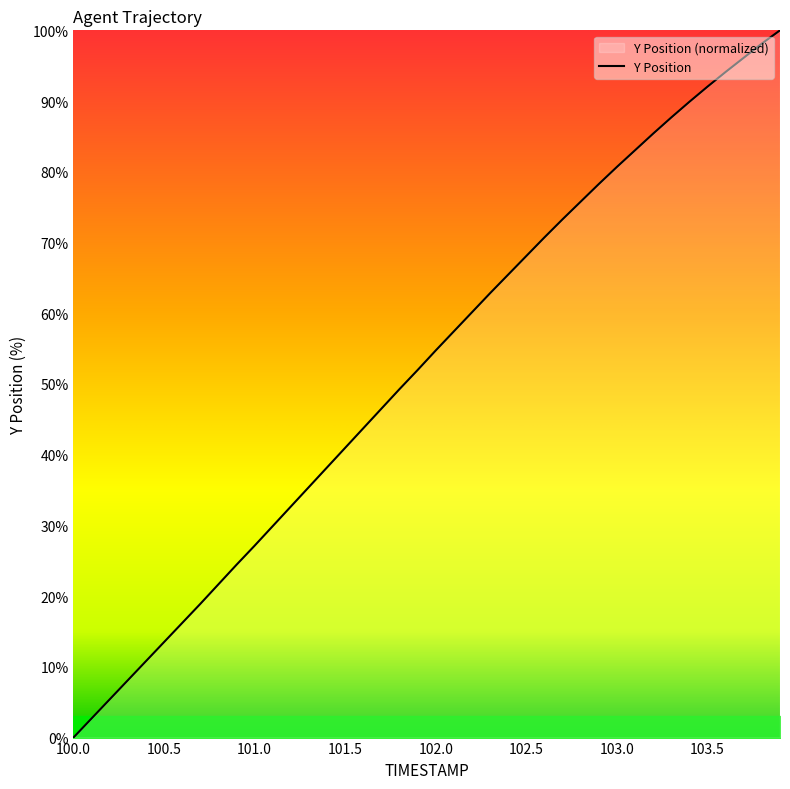

Reading right to left, what are all the values shown in this chart?

103.9=100.0	103.8=98.1	103.7=96.1	103.6=94.1	103.5=92.0	103.4=89.9	103.3=87.7	103.2=85.4	103.1=83.0	103.0=80.7	102.9=78.3	102.8=75.8	102.7=73.3	102.6=70.7	102.5=68.1	102.4=65.5	102.3=62.8	102.2=60.1	102.1=57.4	102.0=54.7	101.9=52.0	101.8=49.3	101.7=46.5	101.6=43.7	101.5=41.0	101.4=38.2	101.3=35.4	101.2=32.7	101.1=29.9	101.0=27.1	100.9=24.4	100.8=21.7	100.7=18.9	100.6=16.2	100.5=13.5	100.4=10.8	100.3=8.1	100.2=5.4	100.1=2.7	100.0=0.0